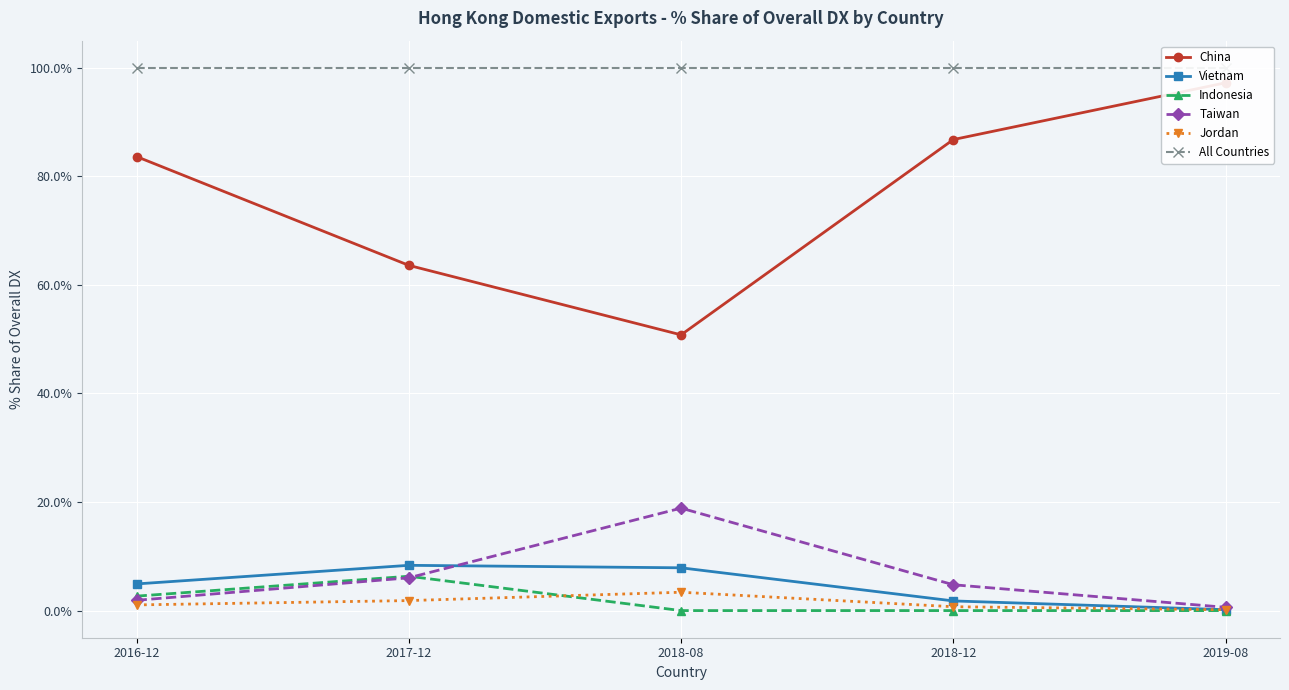

Reading right to left, what are all the values shown in this chart?

China: 2019-08=97.2	2018-12=86.8	2018-08=50.8	2017-12=63.6	2016-12=83.6
Vietnam: 2019-08=0.2	2018-12=1.8	2018-08=7.9	2017-12=8.3	2016-12=4.9
Indonesia: 2019-08=0.0	2018-12=0.0	2018-08=0.0	2017-12=6.3	2016-12=2.7
Taiwan: 2019-08=0.6	2018-12=4.8	2018-08=18.9	2017-12=6.0	2016-12=1.9
Jordan: 2019-08=0.2	2018-12=0.7	2018-08=3.4	2017-12=1.8	2016-12=1.0
All Countries: 2019-08=100.0	2018-12=100.0	2018-08=100.0	2017-12=100.0	2016-12=100.0